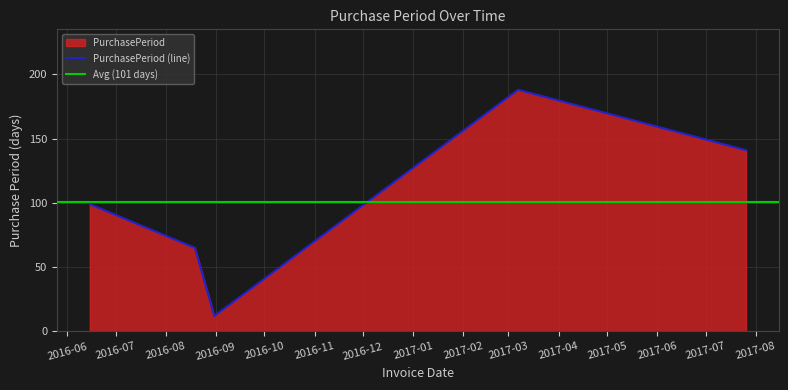

True or false: the data shows 99 at 2016-06-15.

True